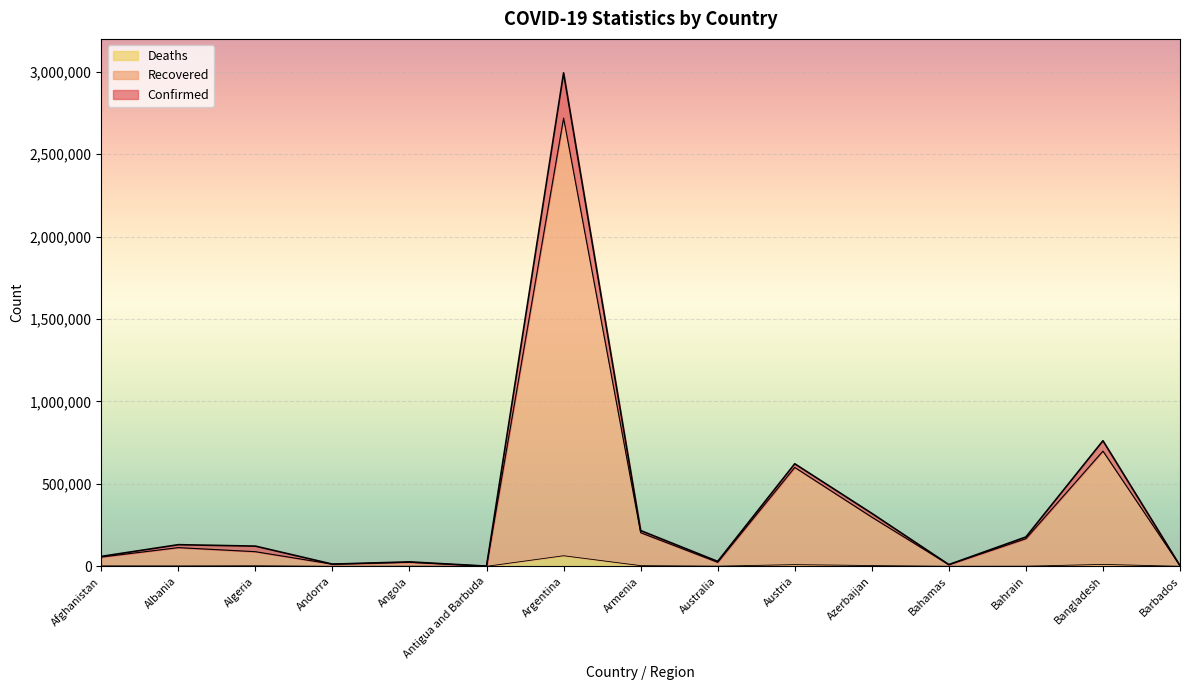

What is the difference between the maximum and minimum values in the Confirmed series?

2992633